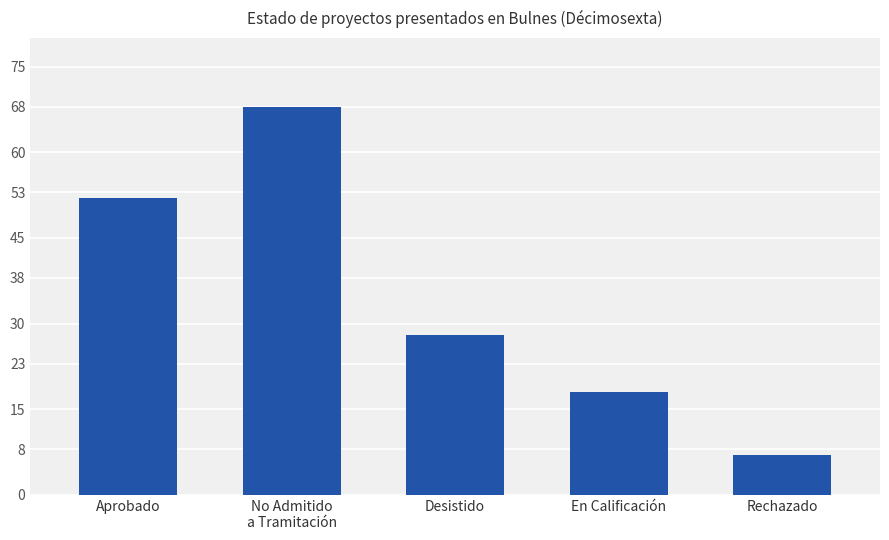

What is the label of the 3rd bar from the left?

Desistido